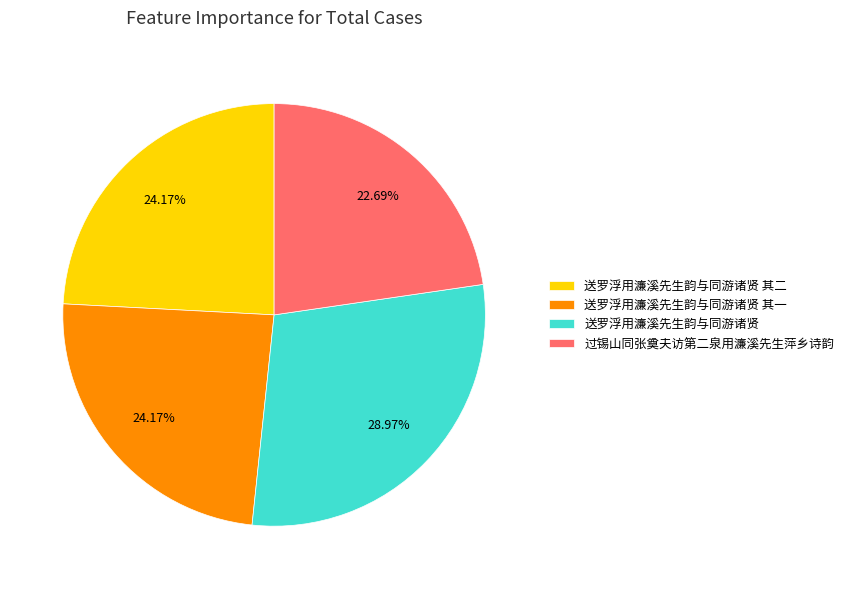

To the nearest percent, what portion does 送罗浮用濂溪先生韵与同游诸贤 其二 represent?

24%